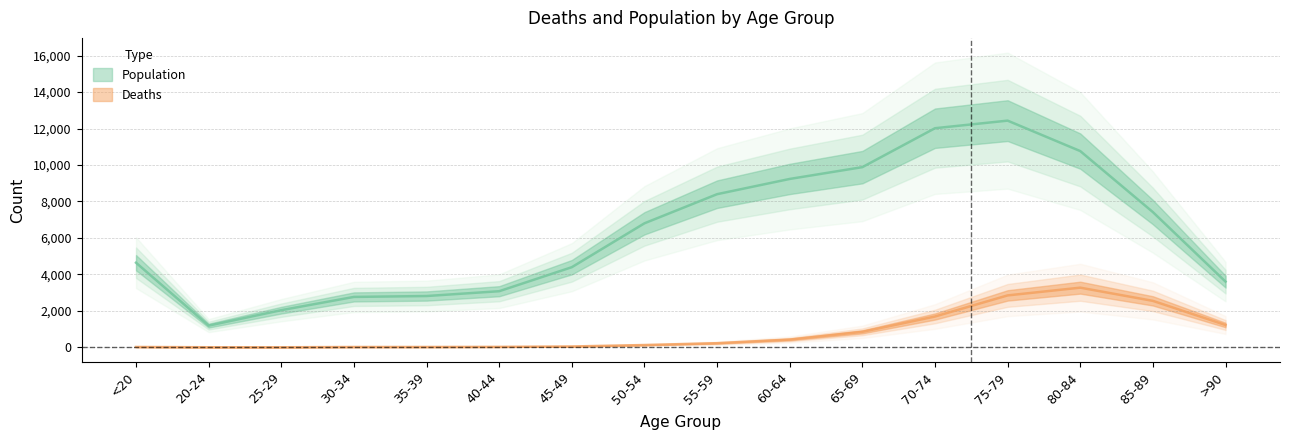

Reading left to right, list all the values displayed in this chart.

Deaths: <20=18	20-24=4	25-29=3	30-34=17	35-39=18	40-44=24	45-49=47	50-54=126	55-59=227	60-64=426	65-69=850	70-74=1690	75-79=2848	80-84=3273	85-89=2548	>90=1224
Population: <20=4641	20-24=1191	25-29=2038	30-34=2765	35-39=2814	40-44=3078	45-49=4396	50-54=6803	55-59=8400	60-64=9236	65-69=9883	70-74=12018	75-79=12434	80-84=10764	85-89=7417	>90=3604